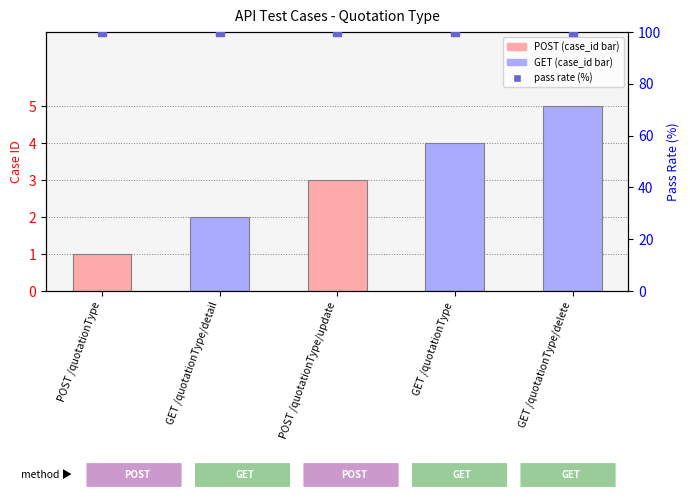

At which category is the sum across all series the highest?

GET /quotationType/delete